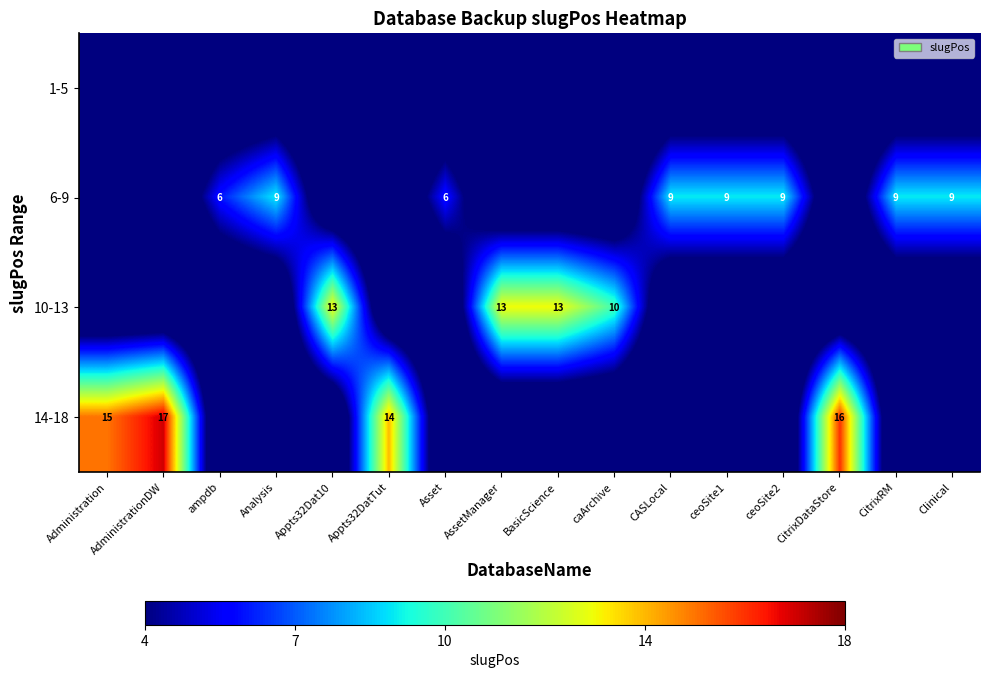

True or false: 6-9 has a value of 9 at CASLocal.

True